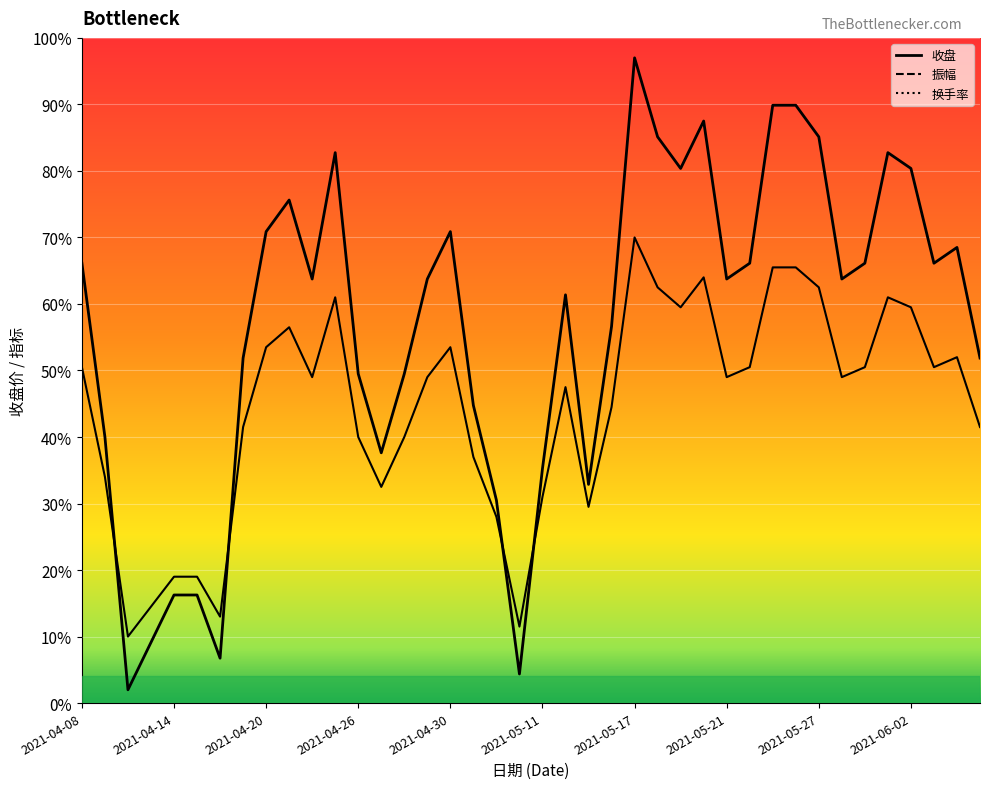

Which series has the widest spread of values?

收盘